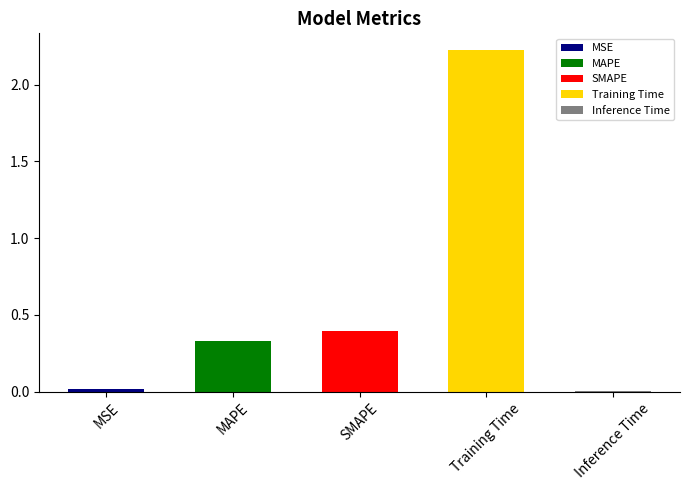

How many bars are there in total?

5